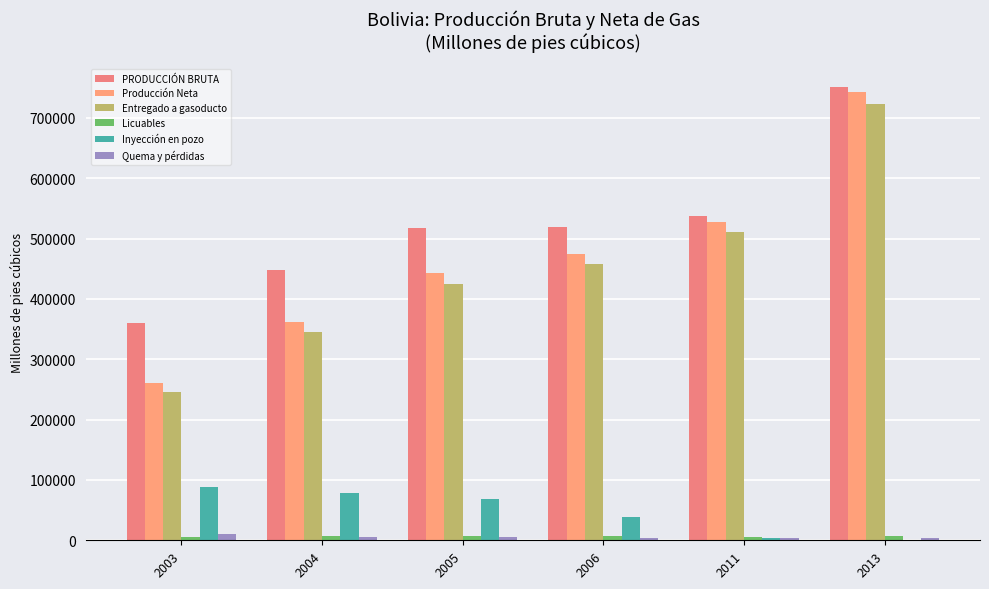

How many categories are shown in the chart?

6